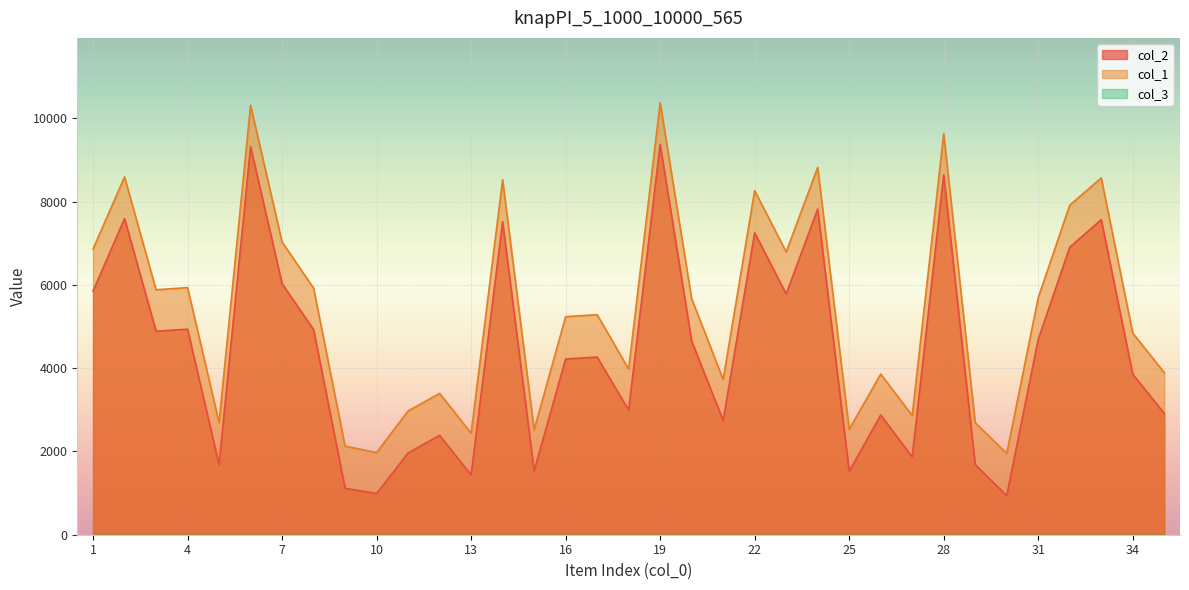

What is the spread (max minus min) of values at 22?

8265